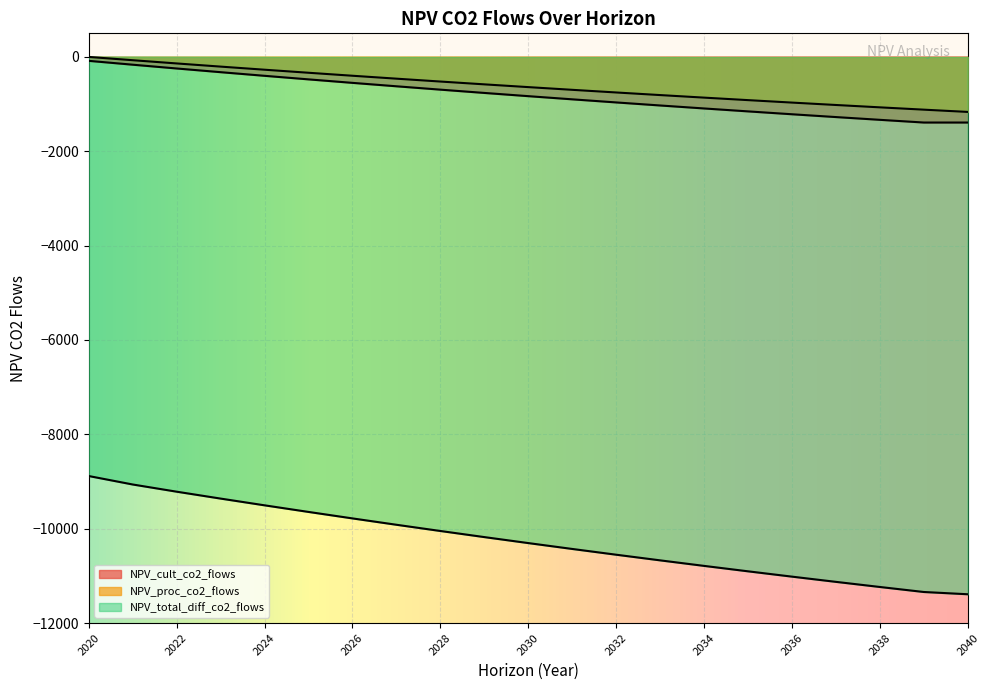

True or false: NPV_proc_co2_flows and NPV_cult_co2_flows cross at least once.

False